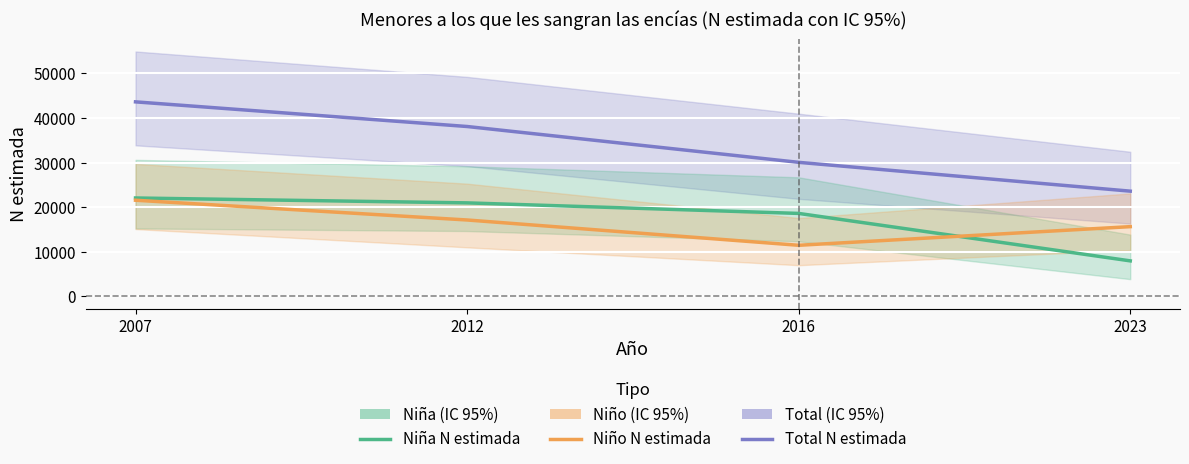

Reading right to left, transcribe all the data shown in this chart.

Total N (estimada): 2023=23583	2016=30040	2012=38075	2007=43599
Niña N (estimada): 2023=7955	2016=18592	2012=20955	2007=22051
Niño N (estimada): 2023=15627	2016=11449	2012=17120	2007=21548